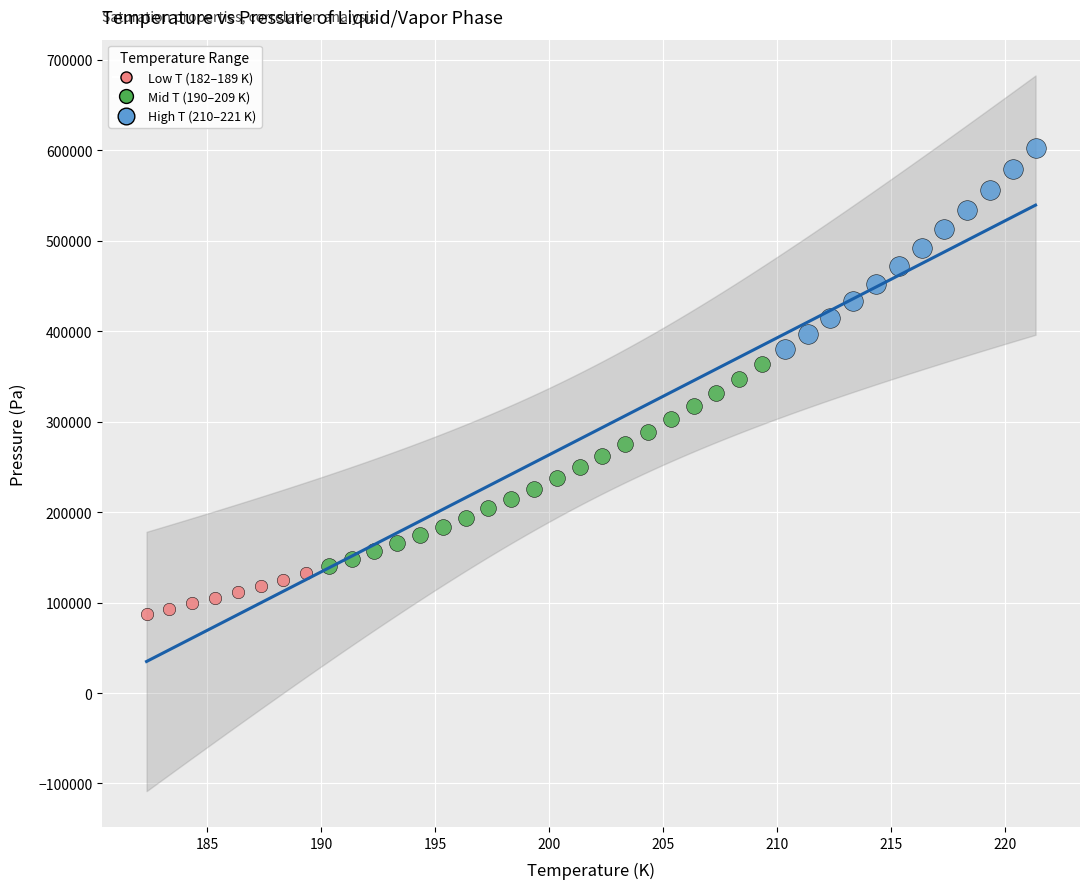

Which series reaches the minimum Y coordinate?

Low T (182–189 K)